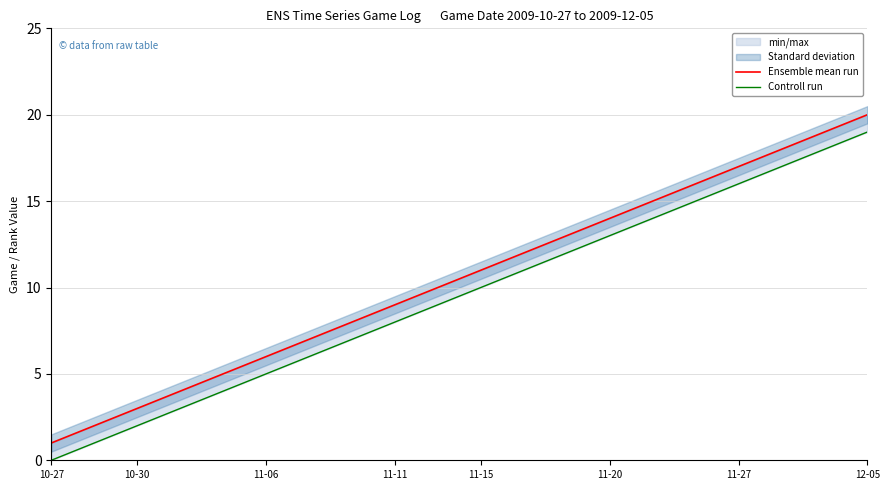

How many data points in Ensemble mean run are less than 11?

10